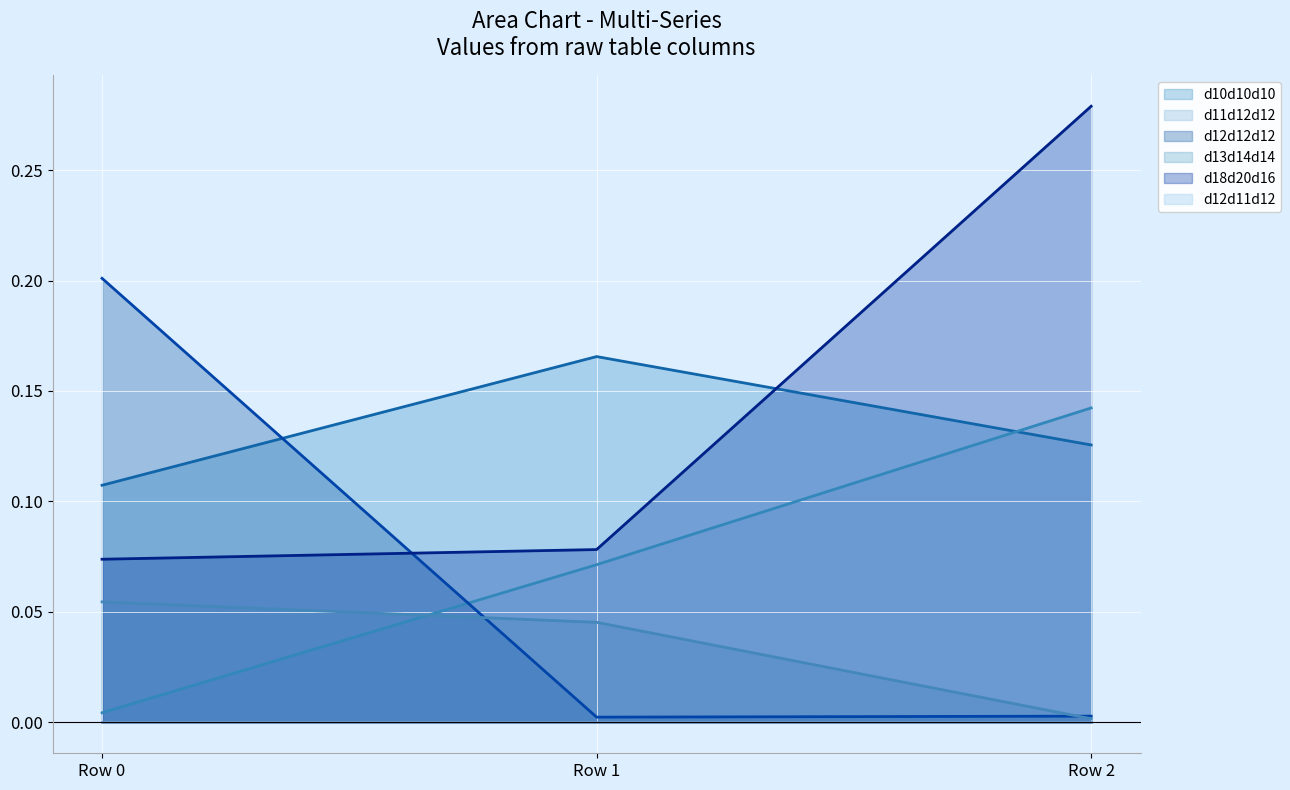

At which label does d18d20d16 (line) reach its peak?

Row 2